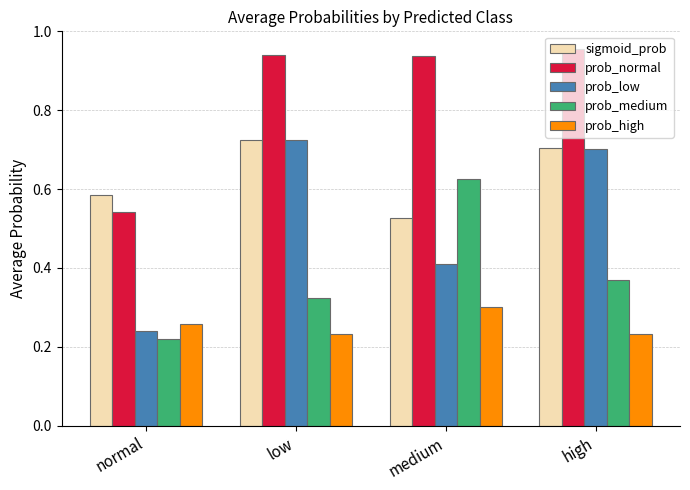

How many data points does each series have?

4